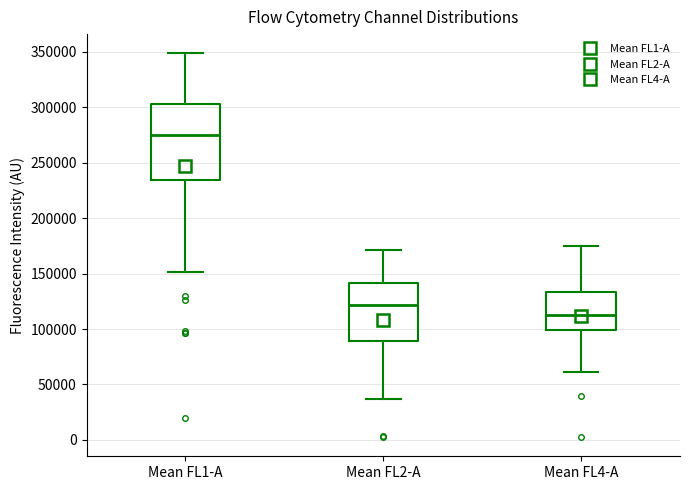

Reading left to right, read every box against the y-axis: the position of its median line, the range the box covers, and the ends of its whiskers. The values are not printed on the chart, so give them approximately, as read against the axis.

Mean FL1-A: median 275000, box 235000 to 305000, whiskers 150000 to 350000
Mean FL2-A: median 120000, box 90000 to 140000, whiskers 35000 to 170000
Mean FL4-A: median 115000, box 100000 to 135000, whiskers 60000 to 175000